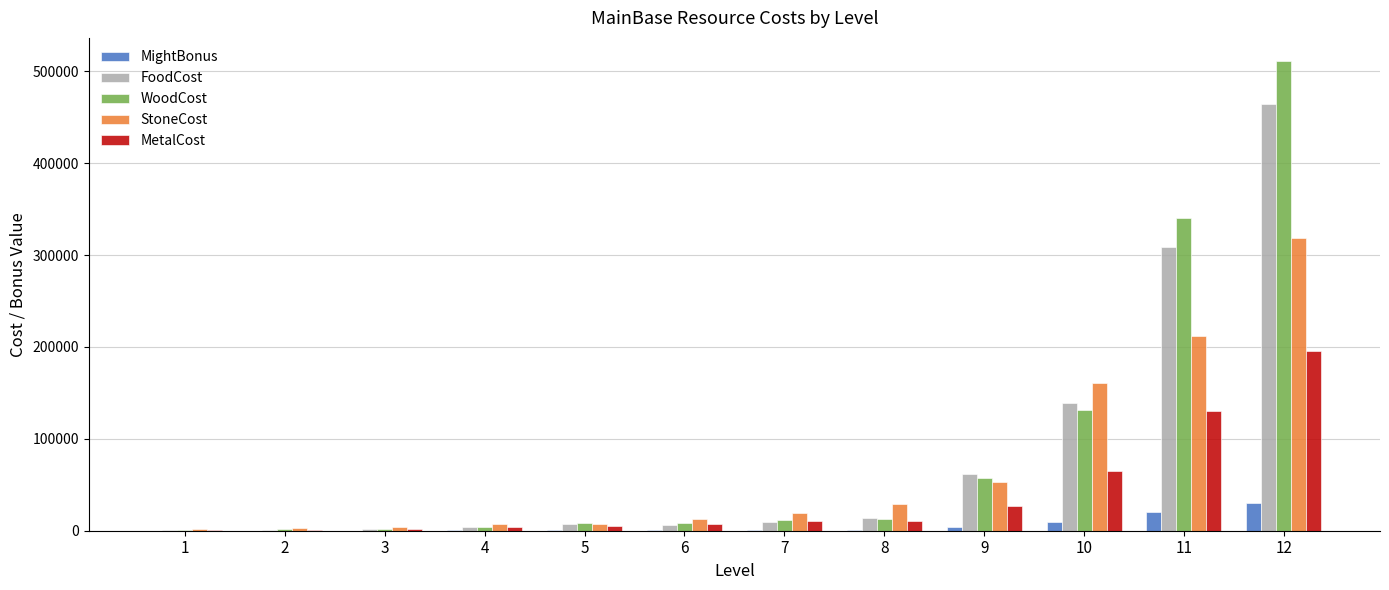

What is the total value across all series at 3?

9690